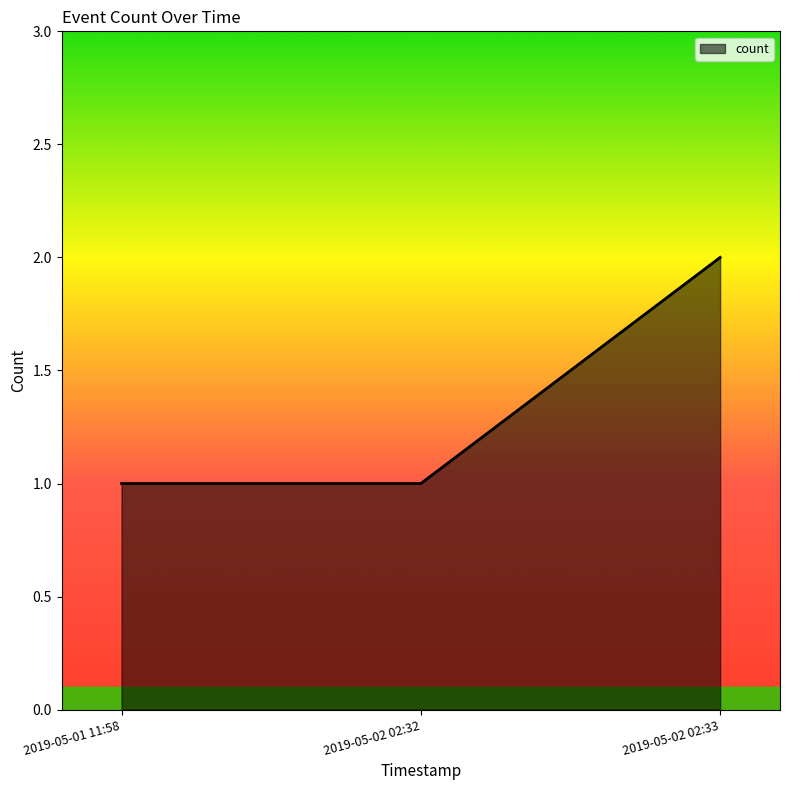

The value at 2019-05-01 11:58 is 2. True or false?

False